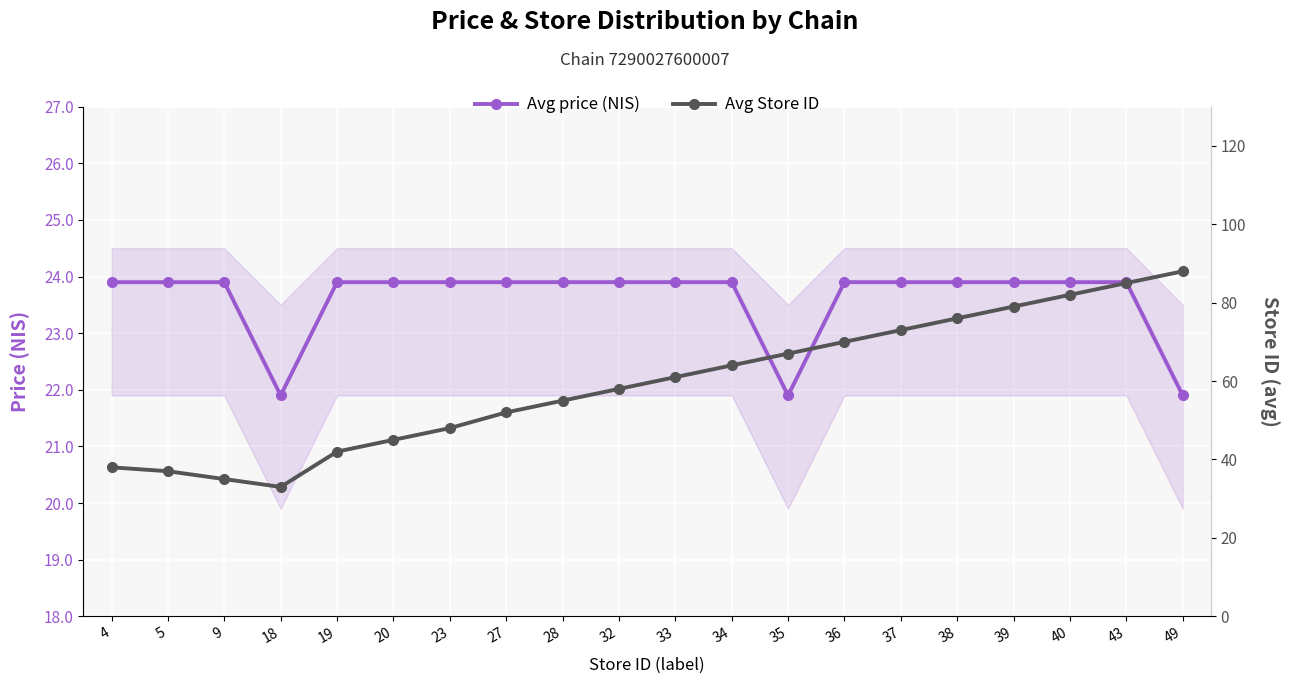

What is the total value across all series at 34?

87.9